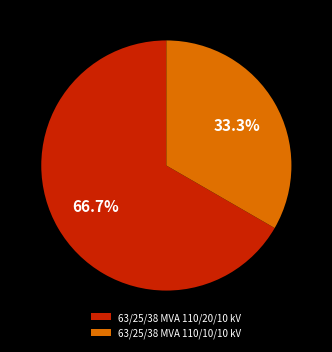

How many segments does this pie chart have?

2